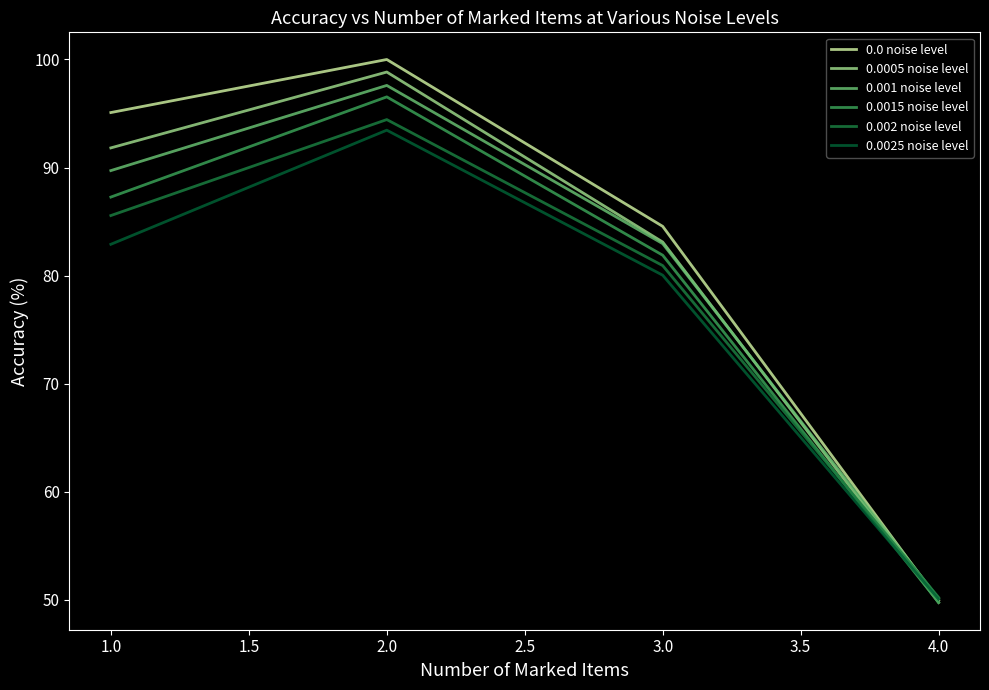

How many values in the 0.0025 noise level series exceed 82?

2